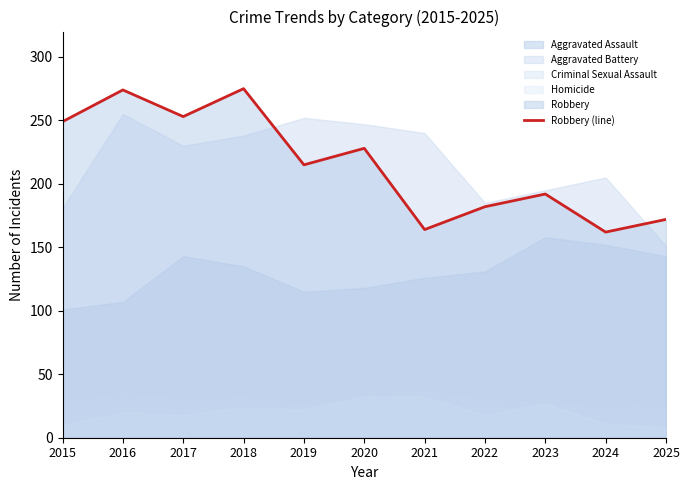

The value at 2015 is 249. True or false?

True